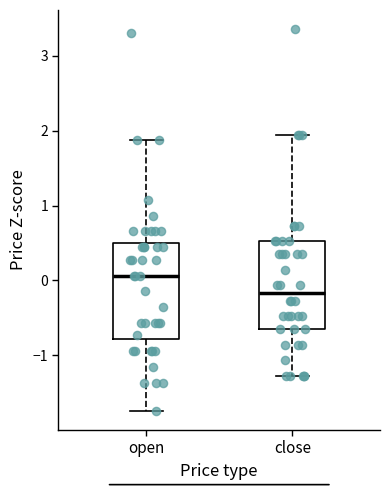

Which box is the tallest, from its lower edge to its upper edge?

open